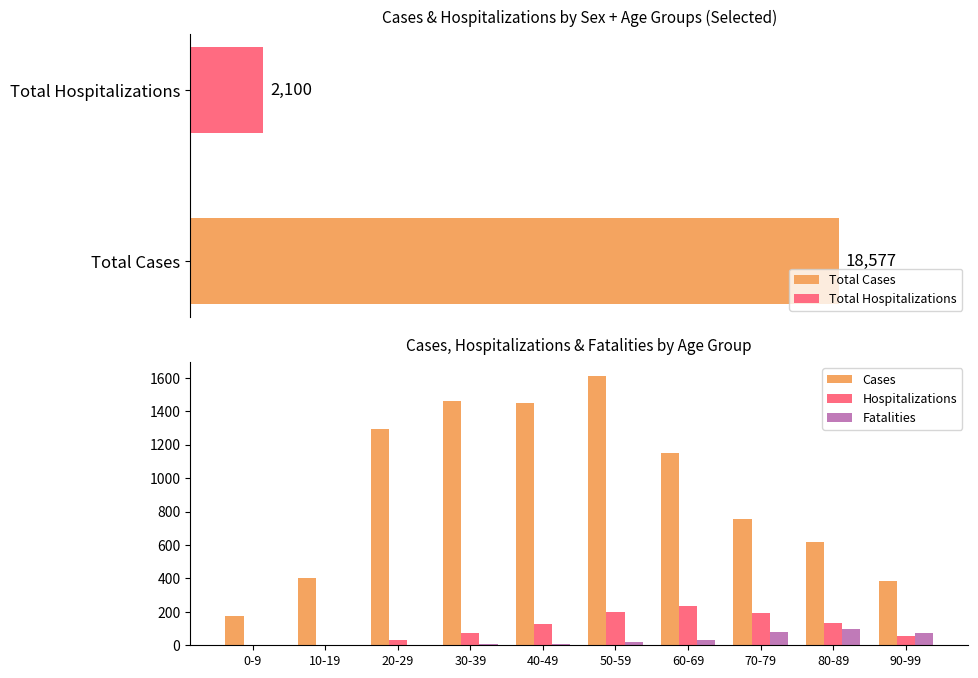

Where does the Cases series first go above 1151?

20-29